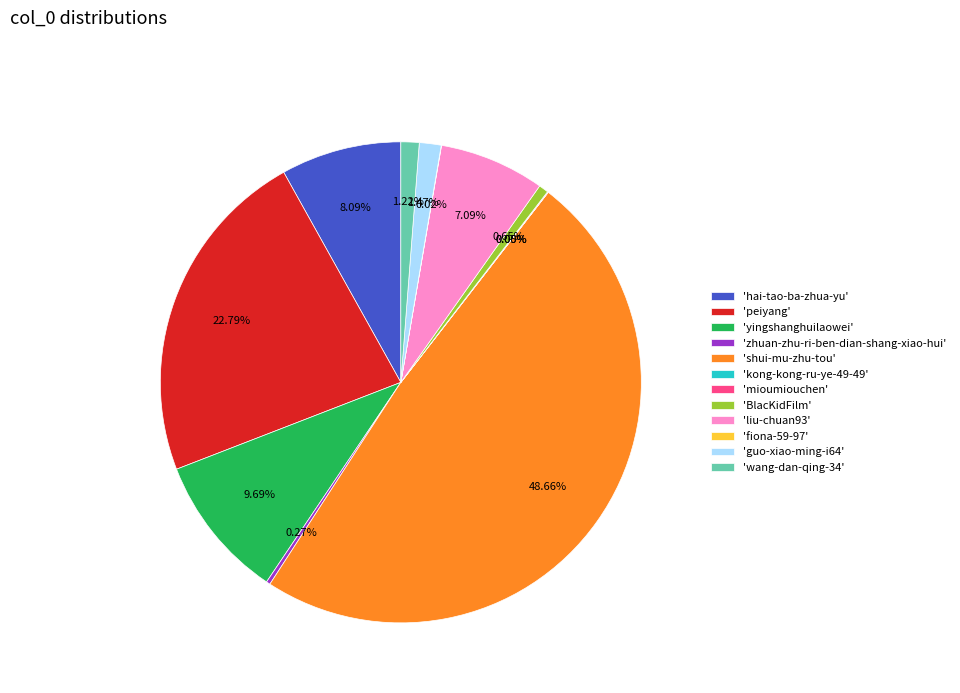

Does 'wang-dan-qing-34' represent more than half of the total?

No